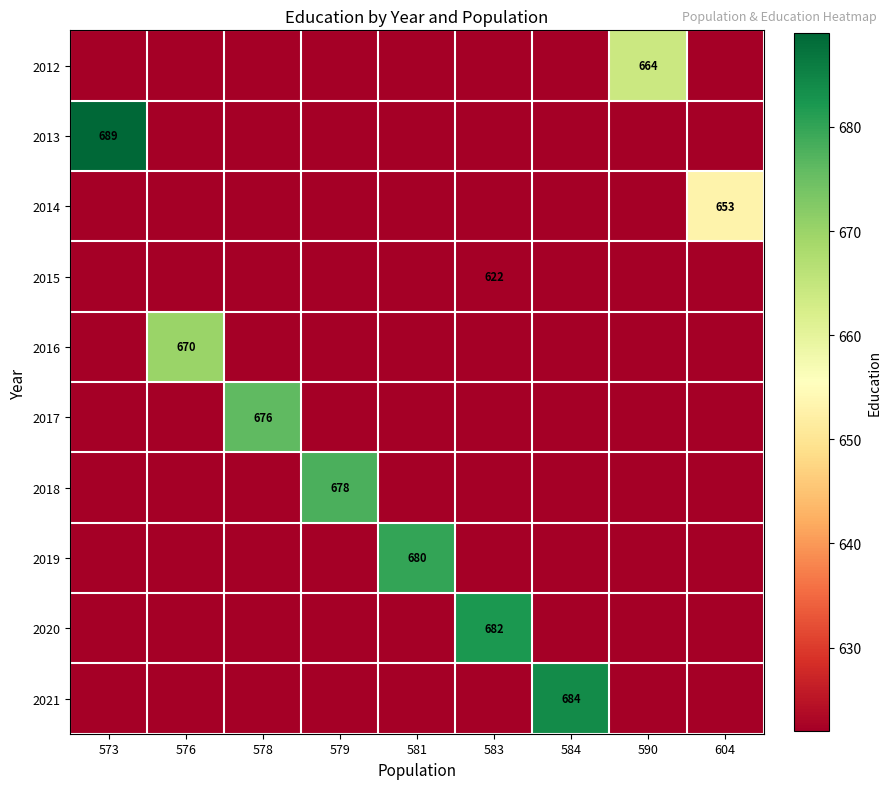

True or false: 2020 has a value of 682 at 583.

True